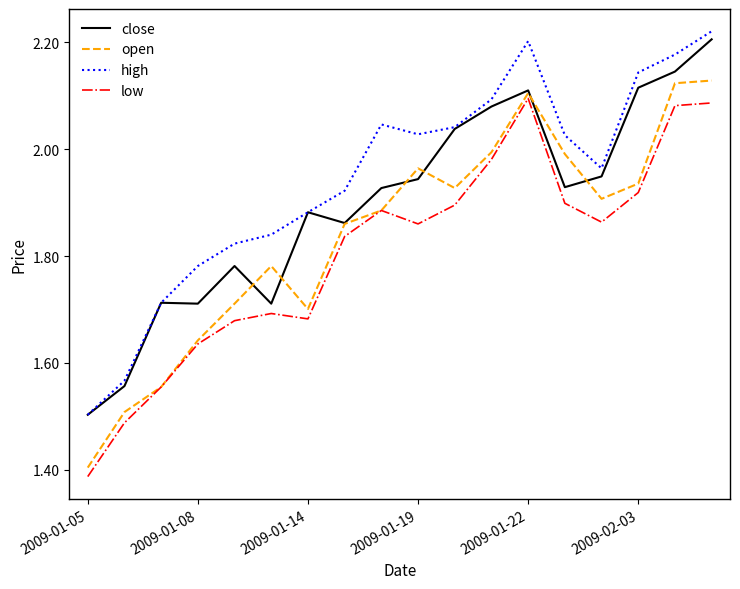

Rank the series by their average value, from highest to lowest.

high, close, open, low